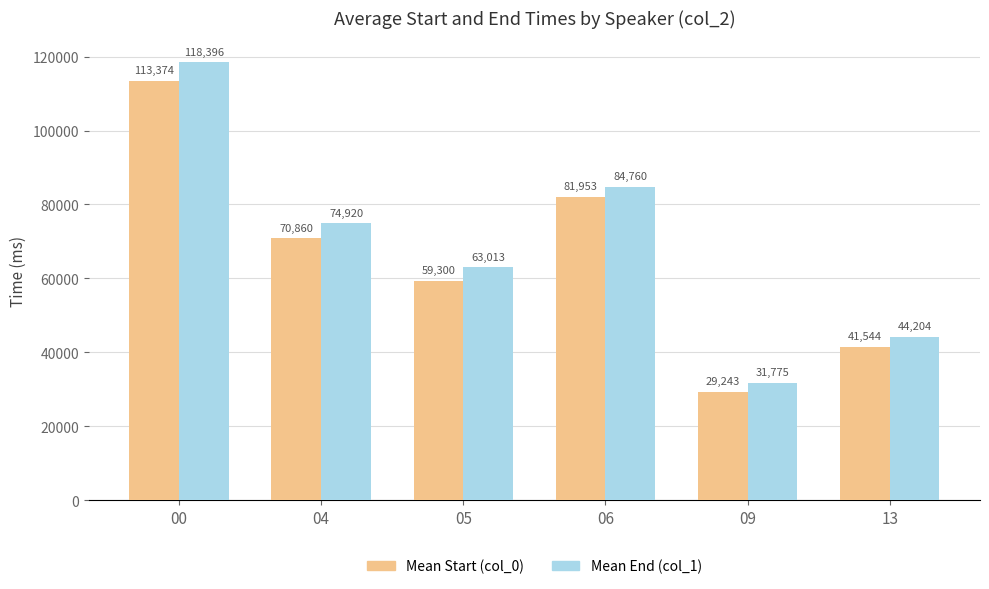

How many data points does each series have?

6